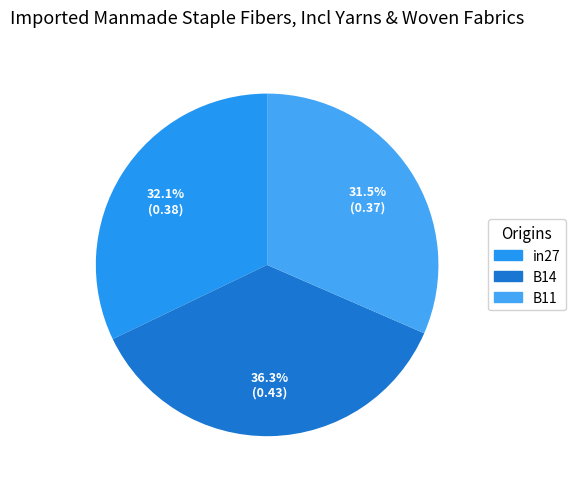

Does B11 account for over 50% of the chart?

No